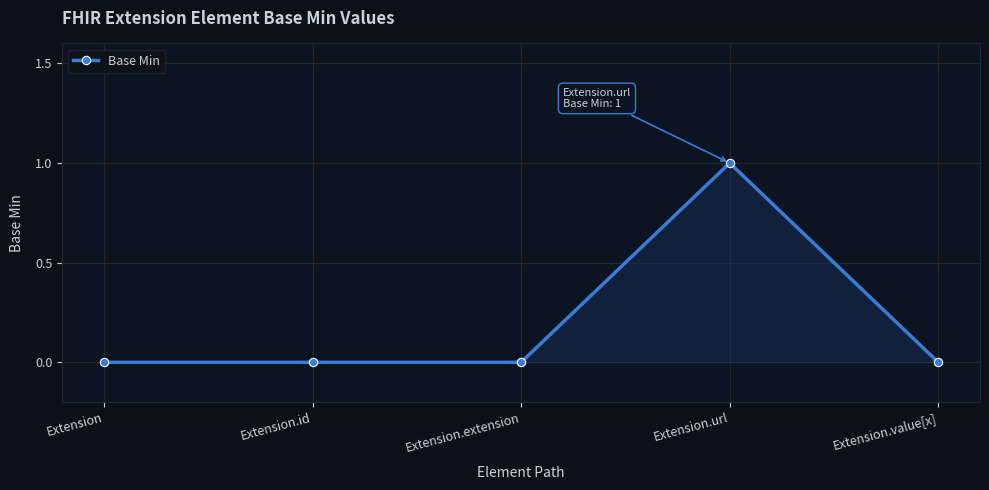

What is the greatest value displayed?

1